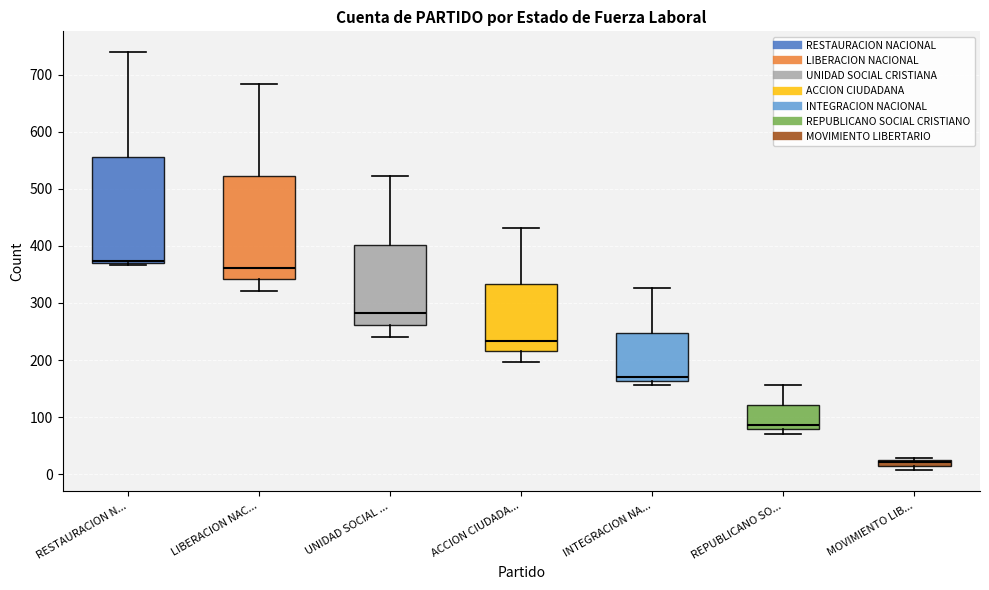

Which box's median line is the lowest?

MOVIMIENTO LIB...